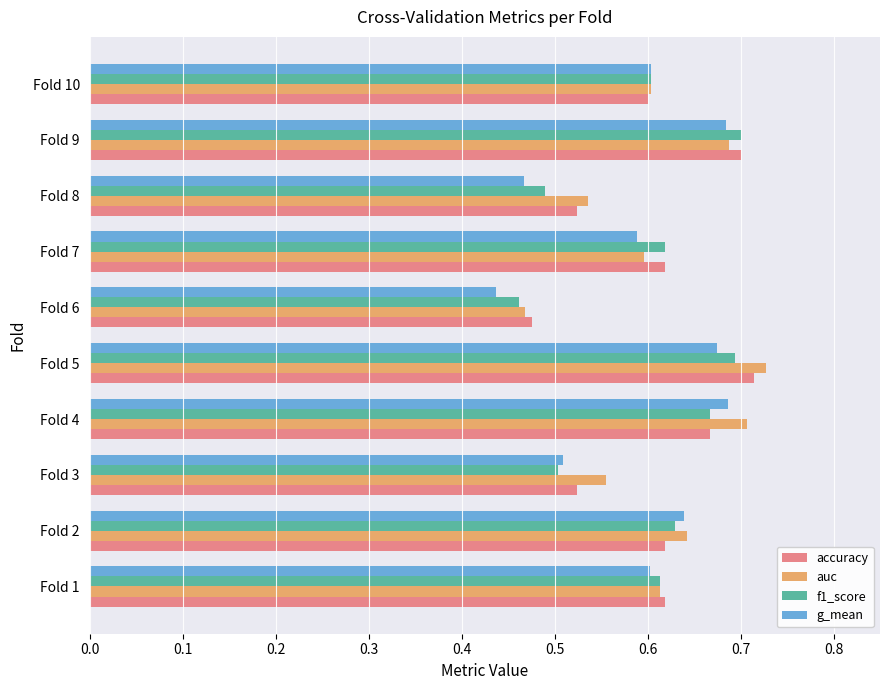

What is the difference between the maximum and minimum values in the f1_score series?

0.2